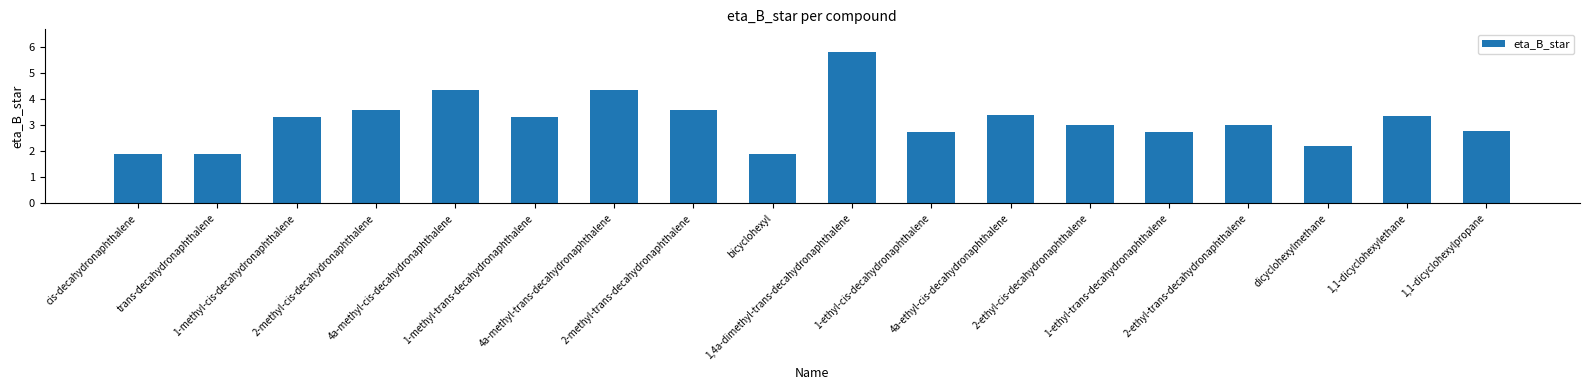

What is the difference between the maximum and minimum values?

3.9